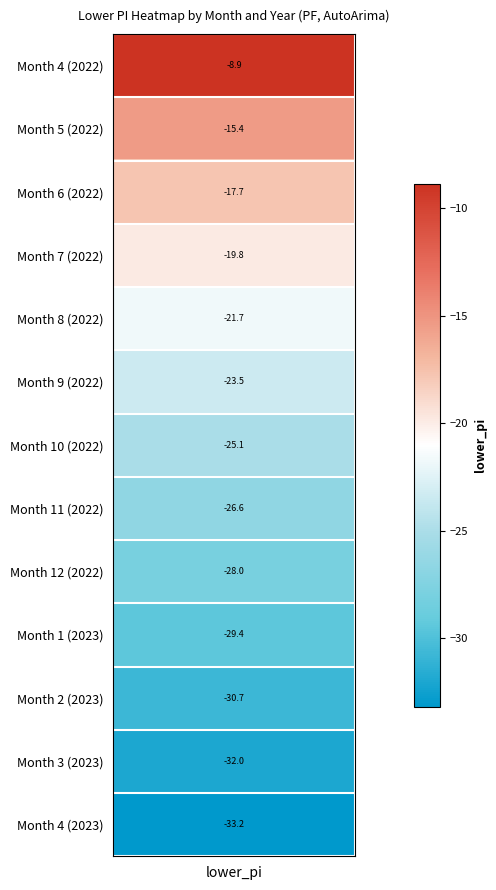

What is the average value of the 2022 series?

-20.7